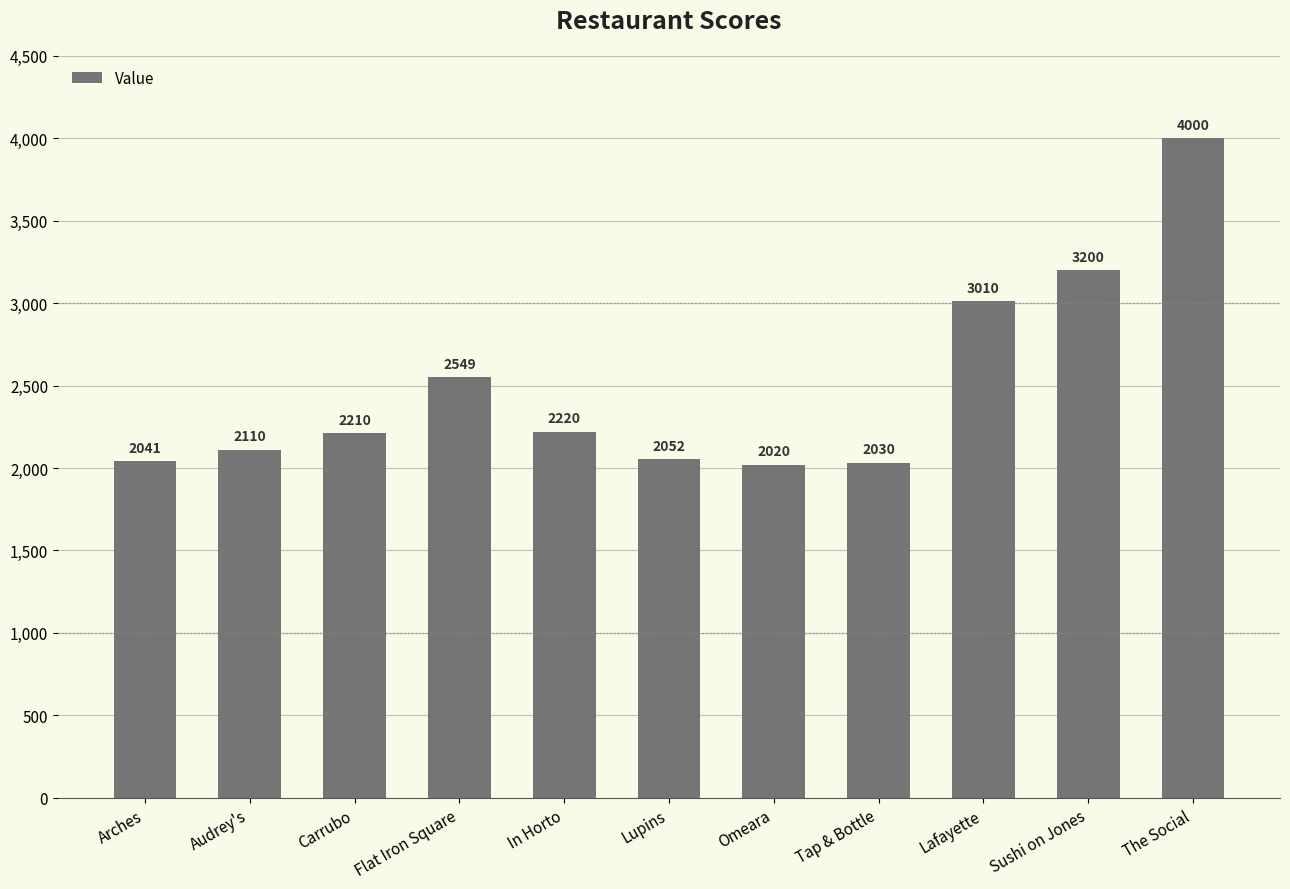

The chart shows a value of 499 at Tap & Bottle. True or false?

False